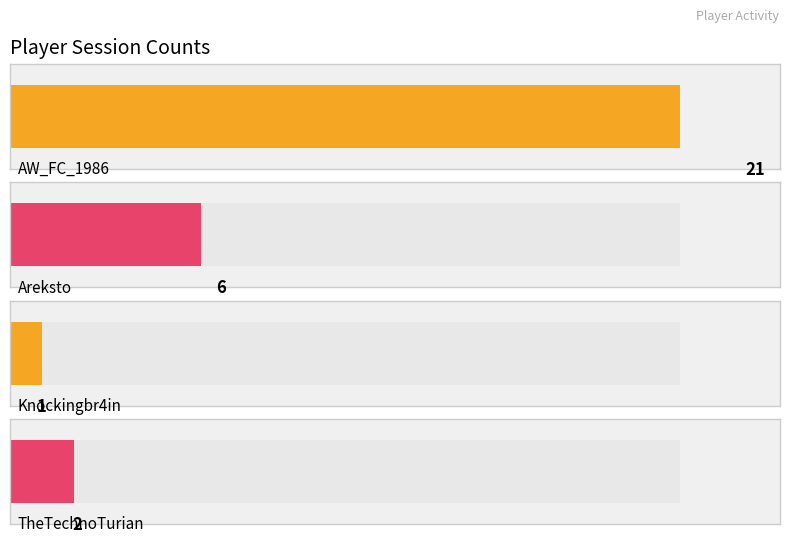

How many series are shown in this chart?

1